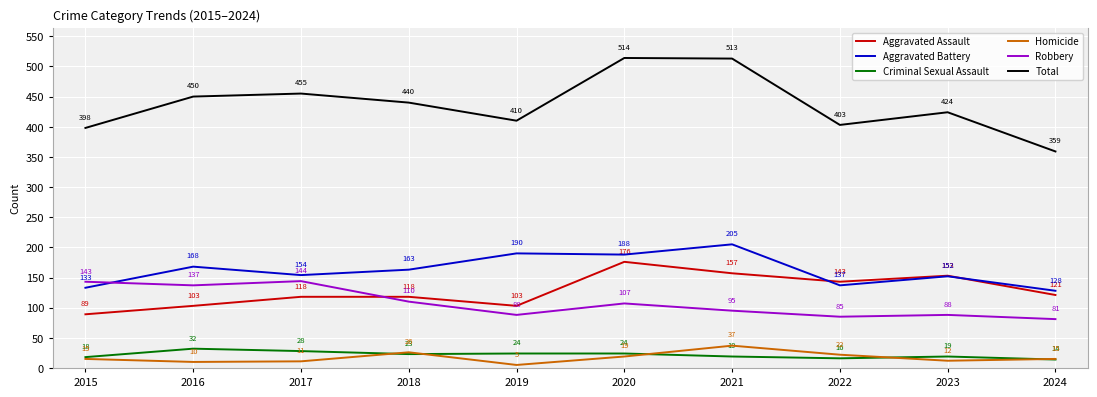

In Homicide, how many points are lower than both neighbors (excluding endpoints)?

3